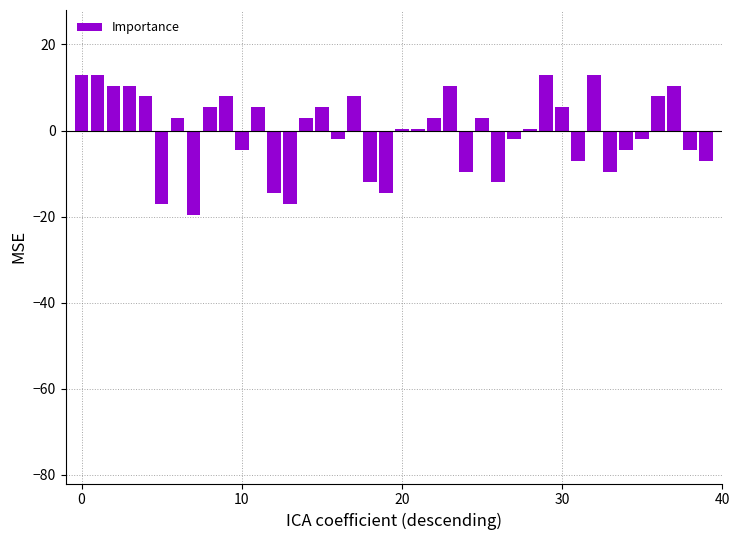

What is the difference between the maximum and minimum values?

32.5